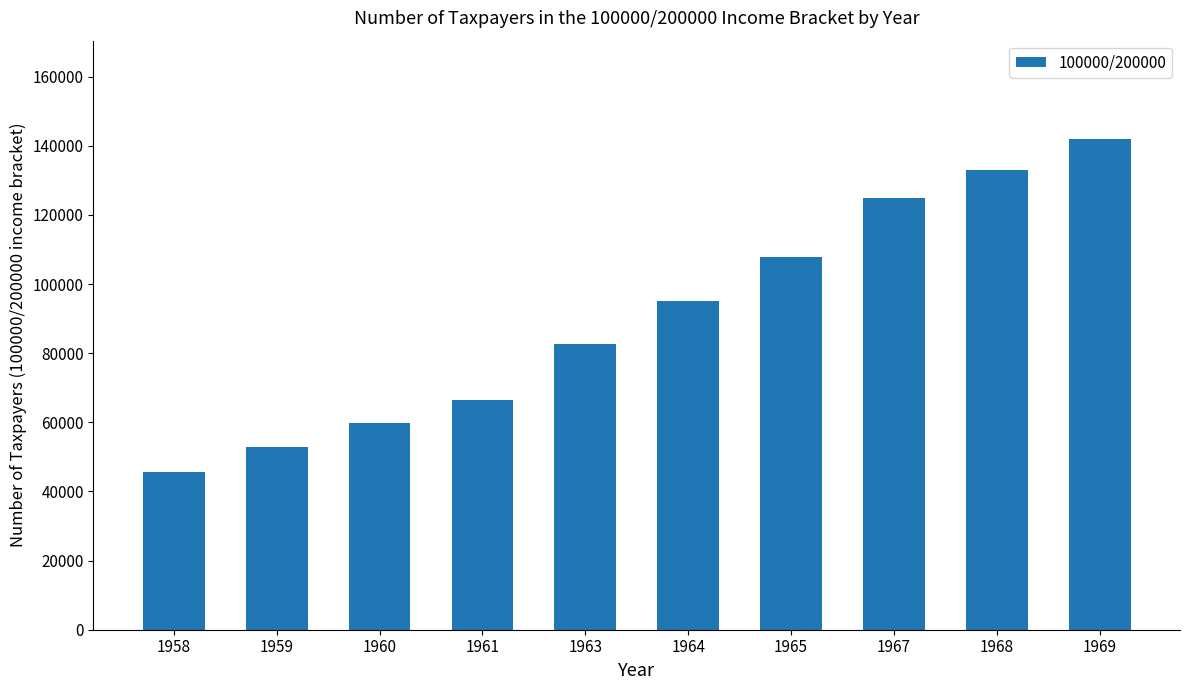

What is the value of the 9th bar from the left?

132900